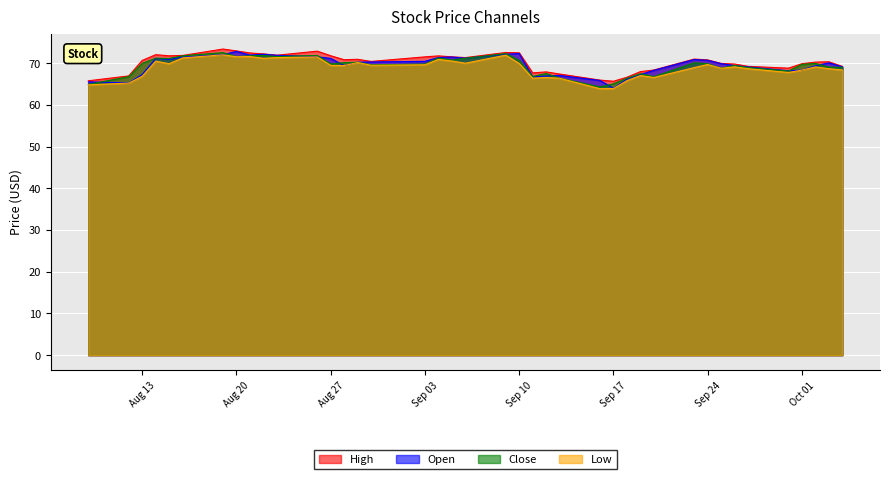

Is it true that Open equals 72.3 at Sep 10?

True